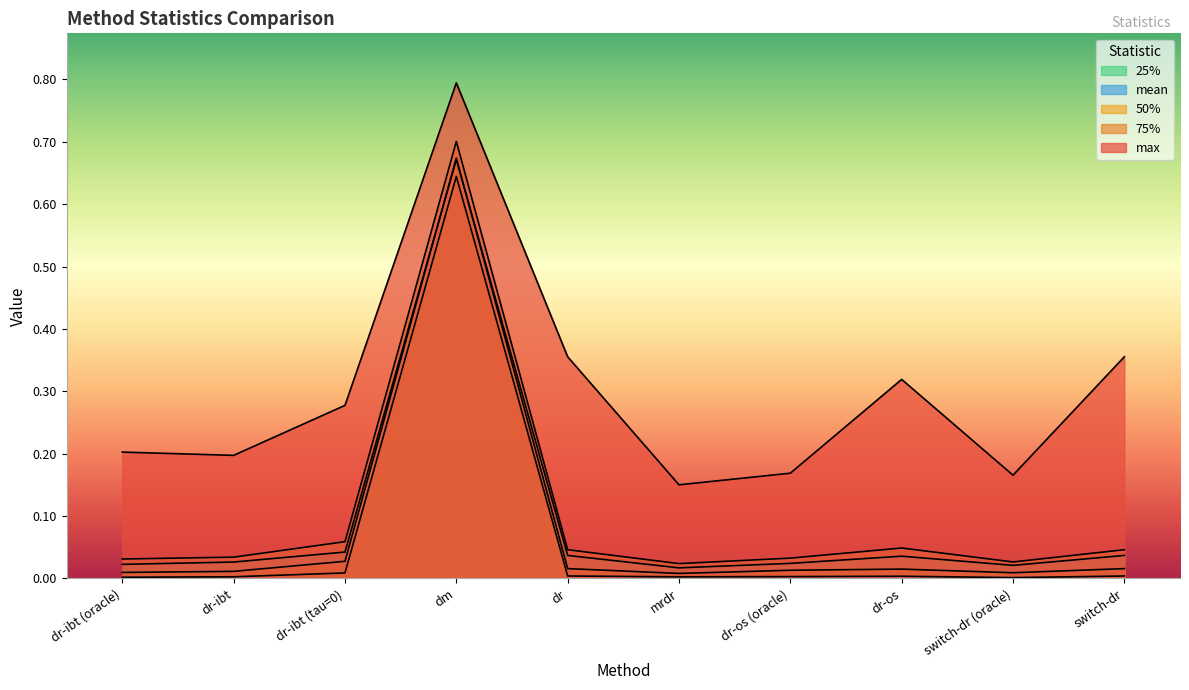

Is it true that mean equals 0.7 at dm?

True